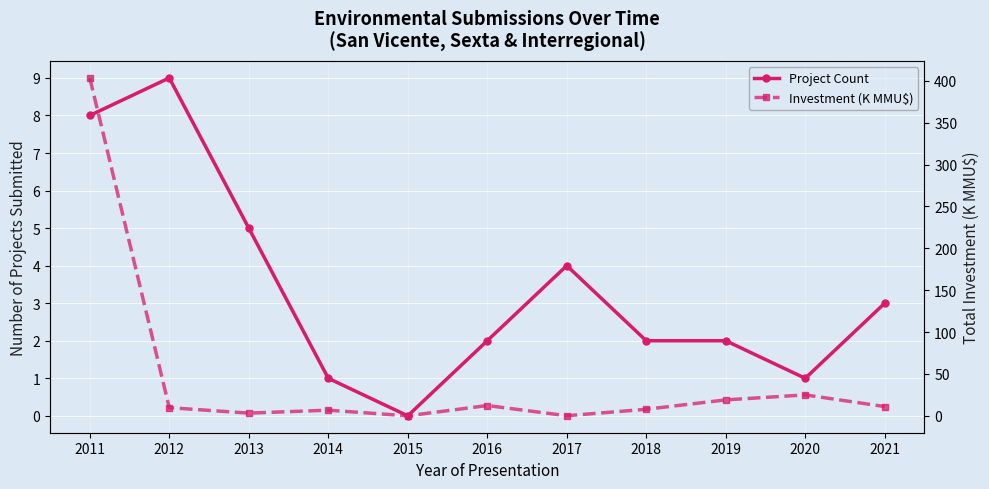

Reading right to left, transcribe all the data shown in this chart.

Project Count: 2021=3.0	2020=1.0	2019=2.0	2018=2.0	2017=4.0	2016=2.0	2015=0.0	2014=1.0	2013=5.0	2012=9.0	2011=8.0
Investment (K MMU$): 2021=11.1	2020=25.0	2019=19.0	2018=7.8	2017=0.1	2016=12.3	2015=0.0	2014=6.8	2013=3.2	2012=9.7	2011=403.6